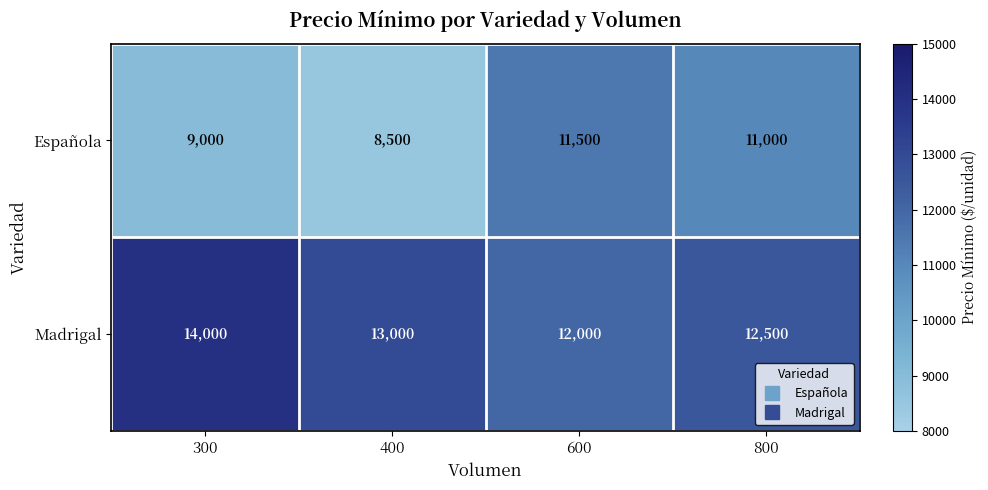

Reading left to right, what are all the values shown in this chart?

Española: 9000	8500	11500	11000
Madrigal: 14000	13000	12000	12500